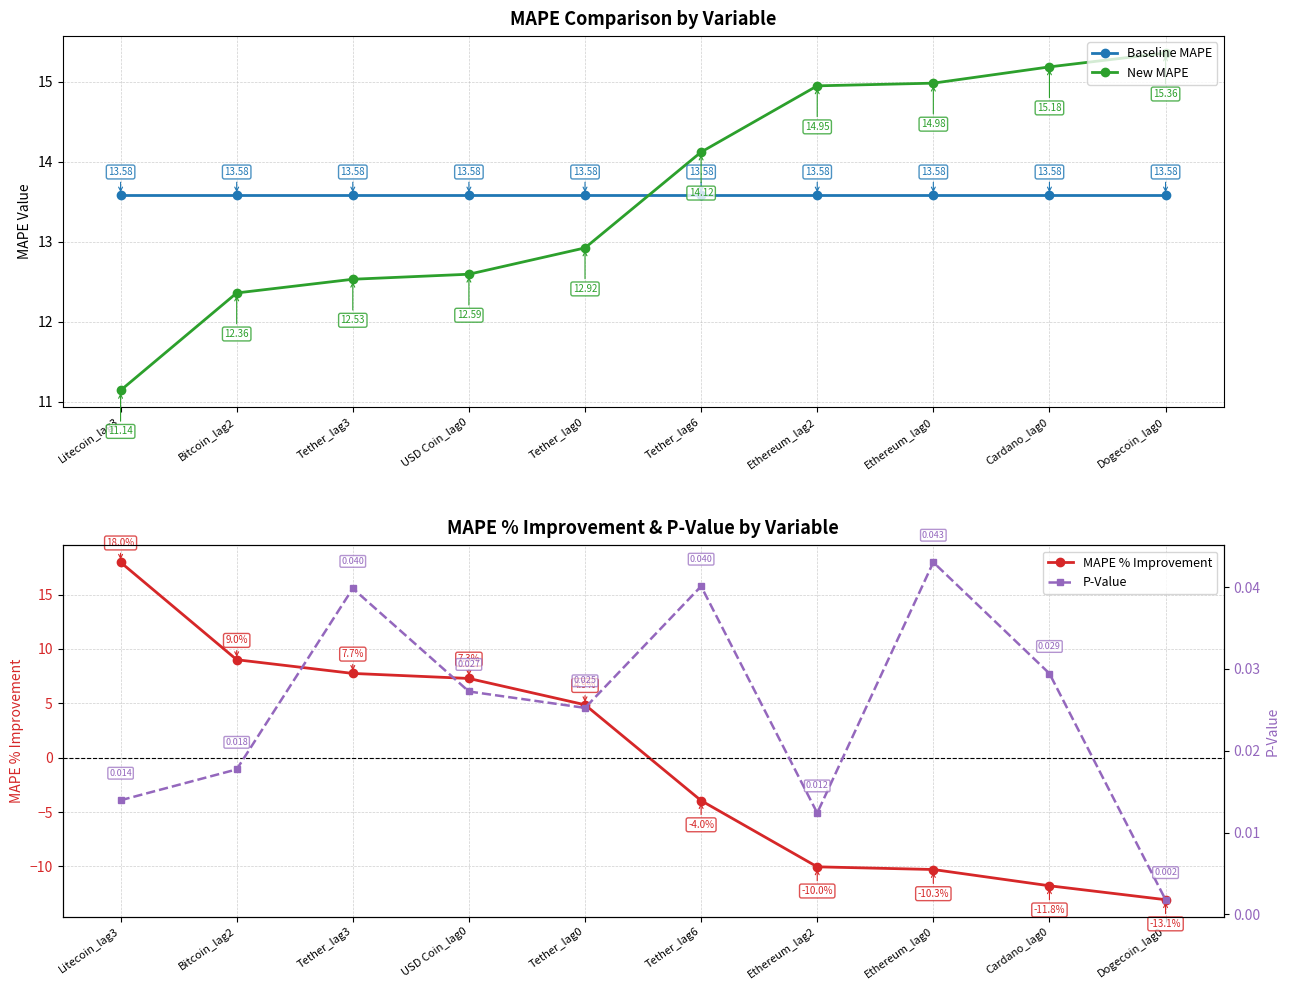

How many values in MAPE % Improvement are above zero?

5